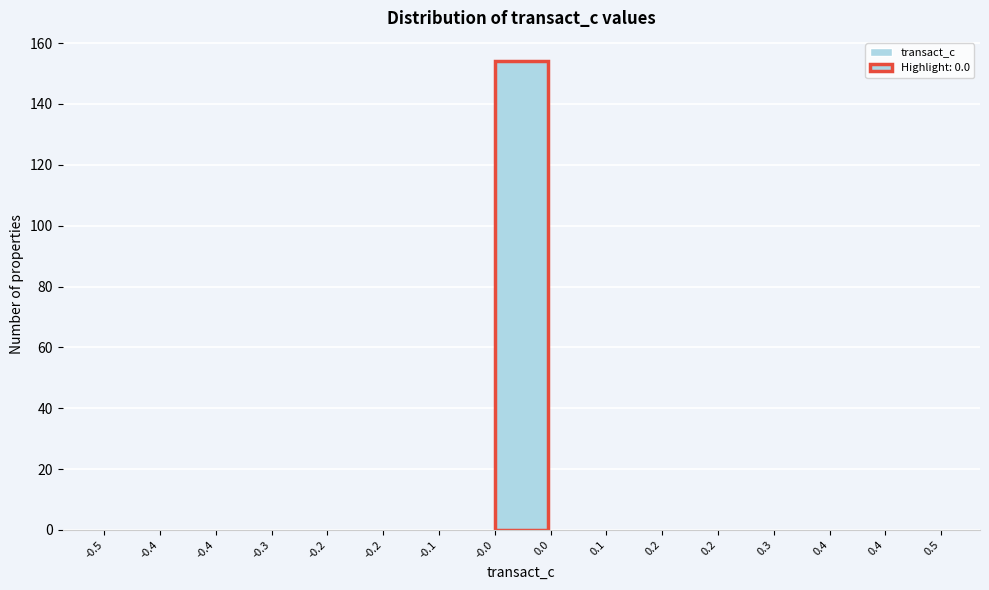

Count the number of data series in this chart.

1